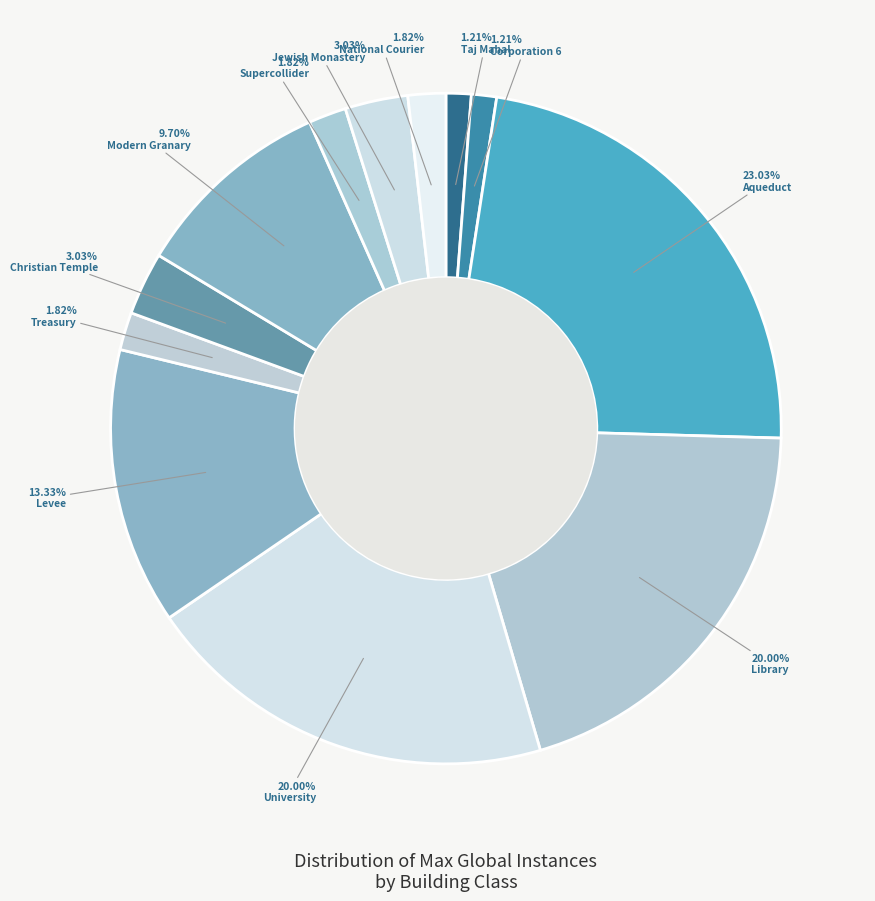

Which slice is the smallest?

Taj Mahal